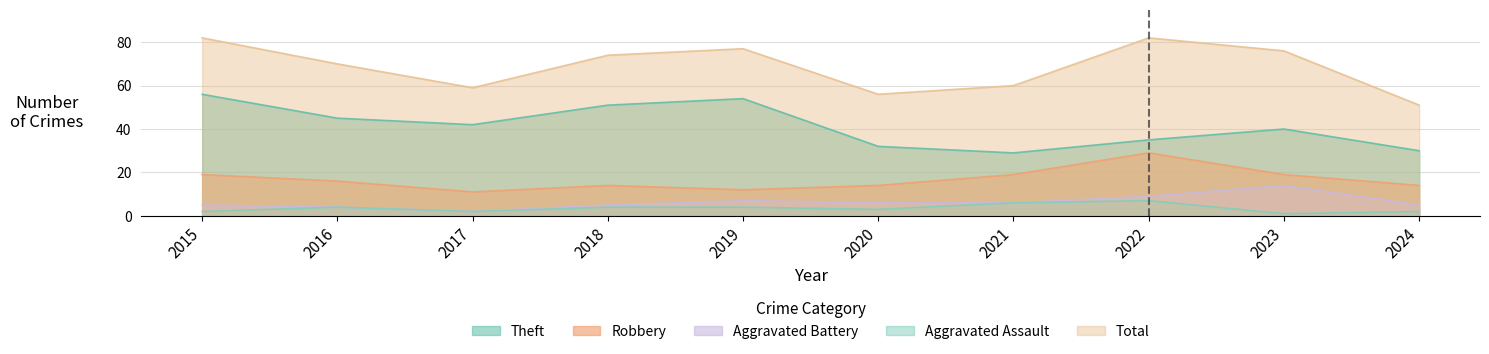

How many data points in Aggravated Assault are above 4?

2